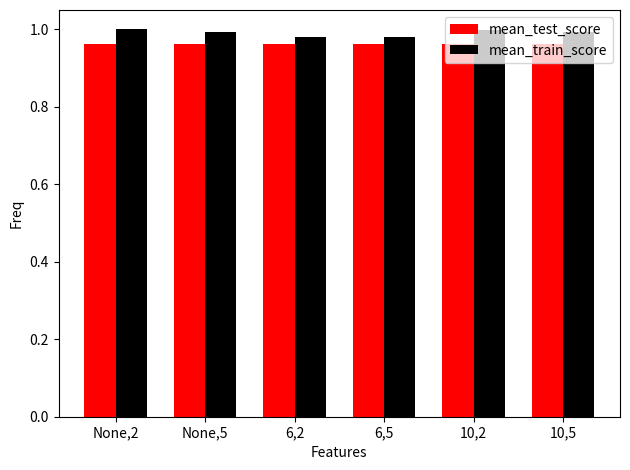

Which series has the largest total across all categories?

mean_train_score